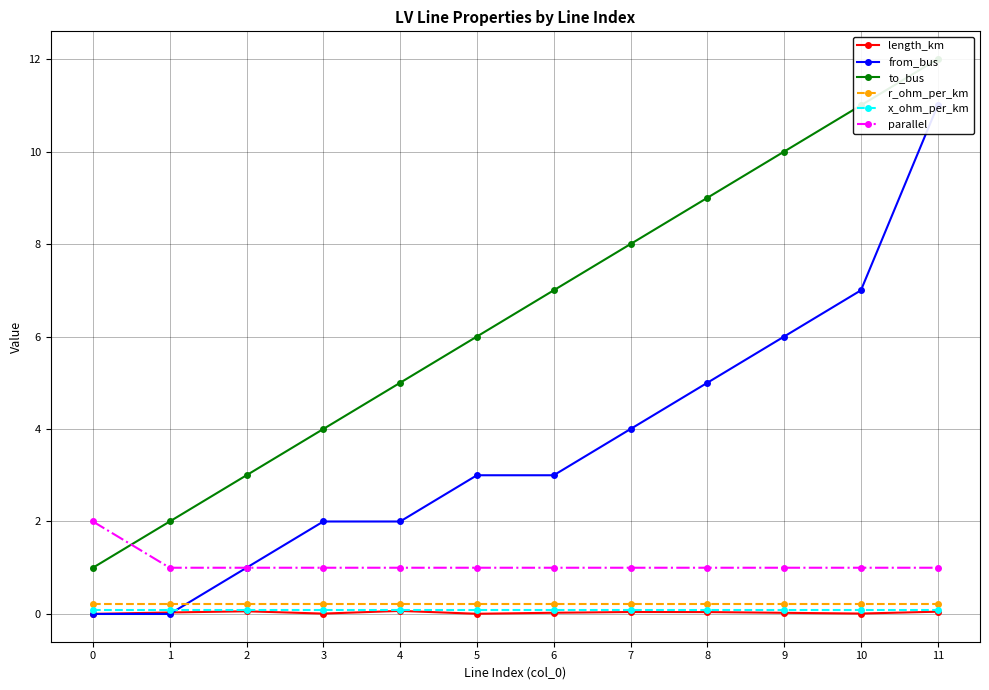

What is the difference between the maximum and second lowest values in the from_bus series?

11.0